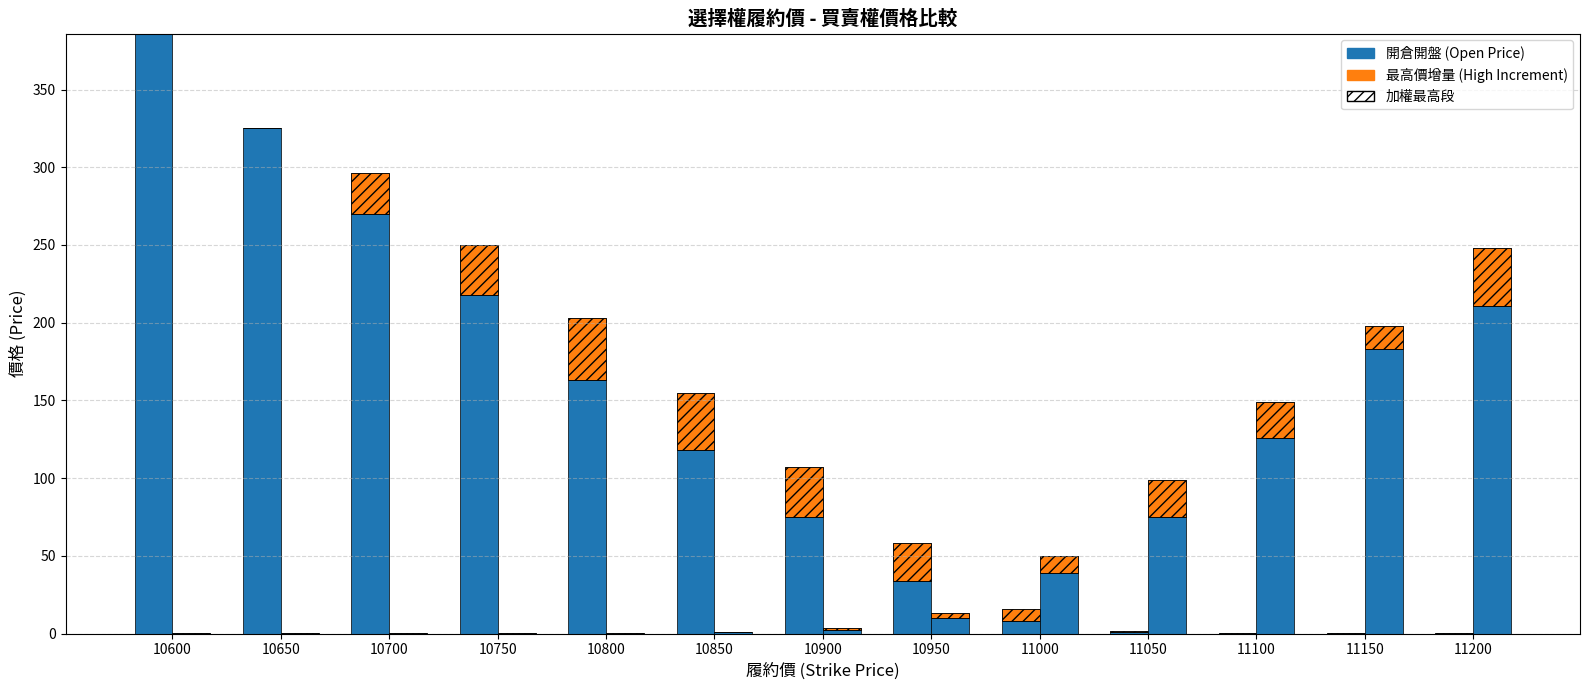

At which label is 買權開倉開盤 closest to 193?

10750